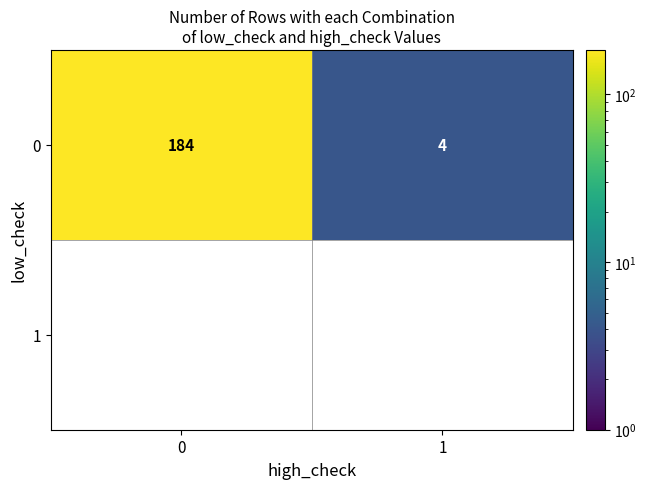

Count the number of data series in this chart.

2